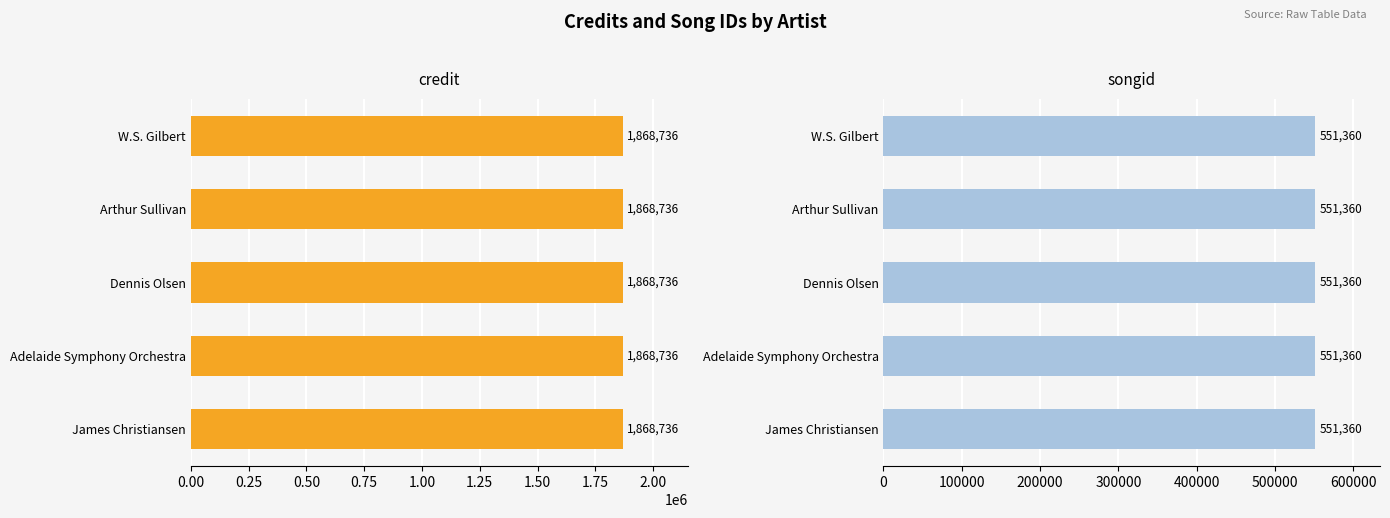

The songid series shows 551360 at Arthur Sullivan. True or false?

True